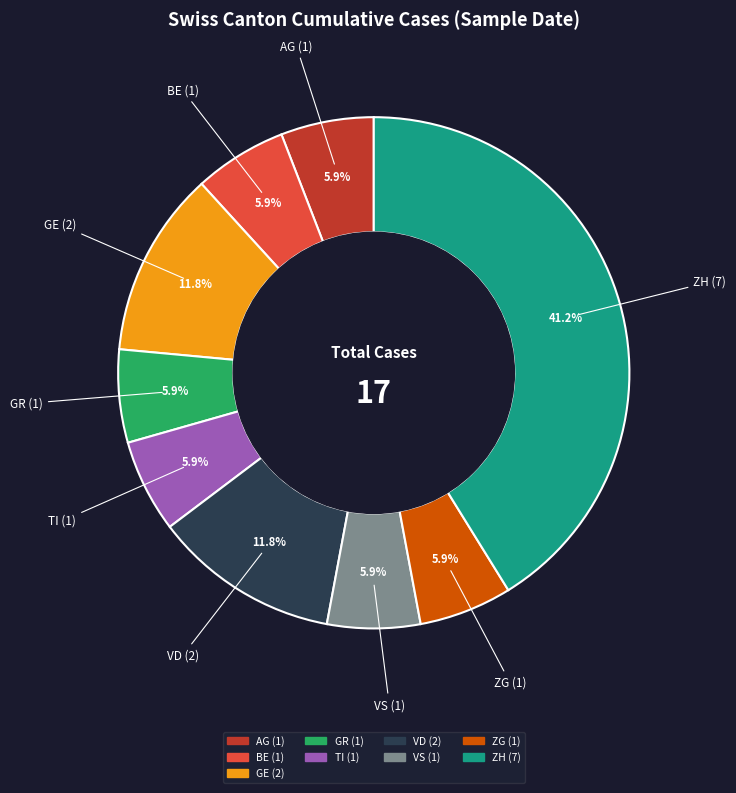

Is there any slice that represents more than half of the pie?

No